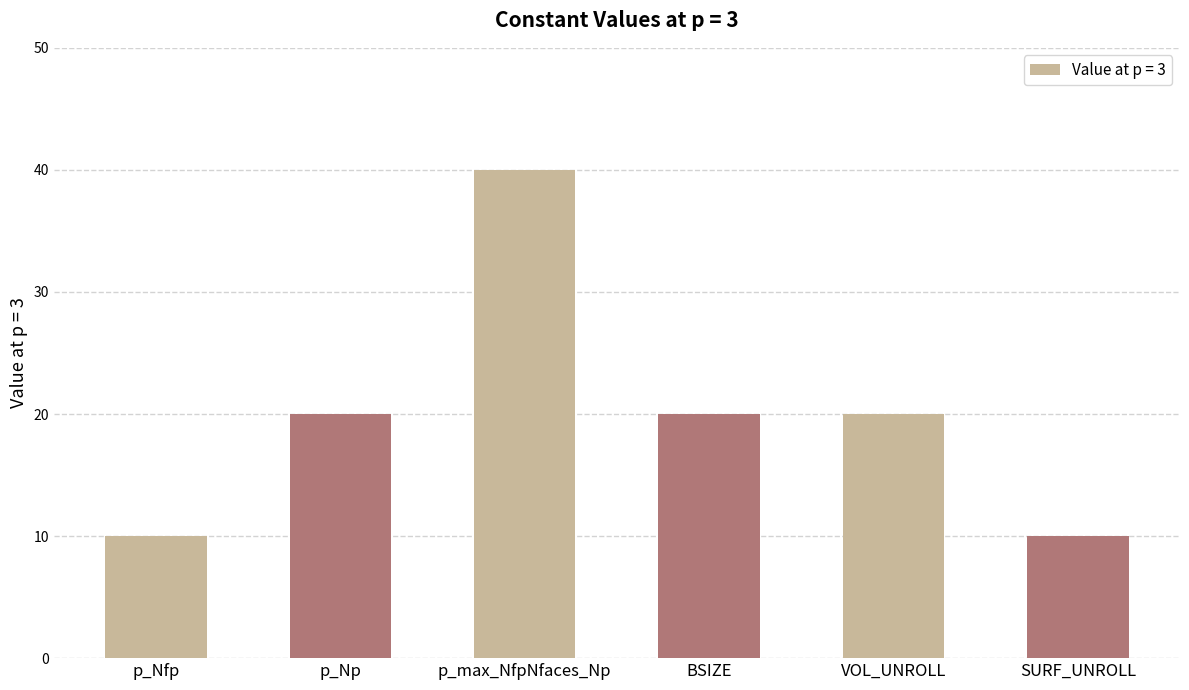

Is it true that the value at SURF_UNROLL is 3?

False